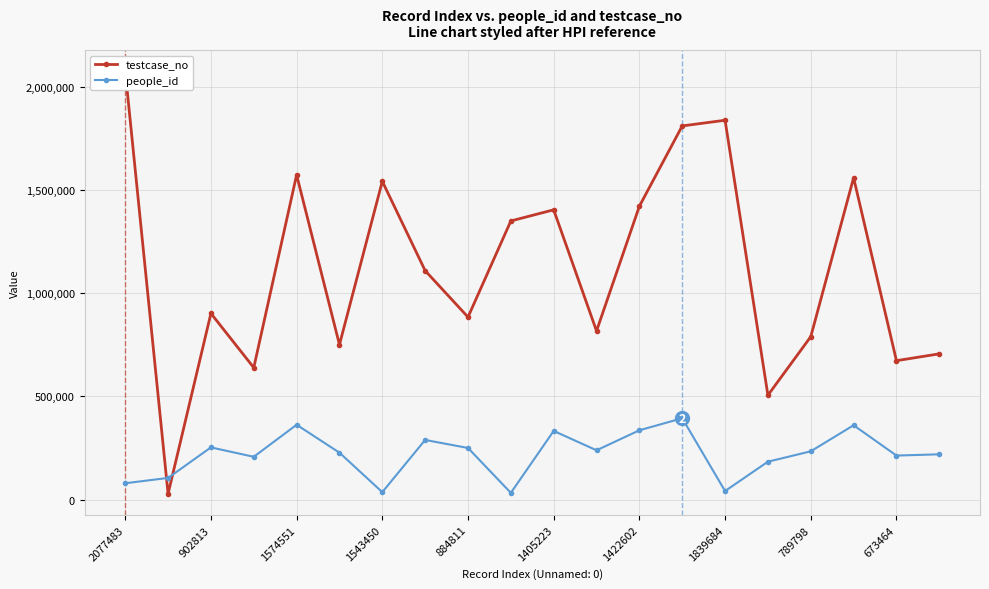

Which category has the highest value across all series?

2077483